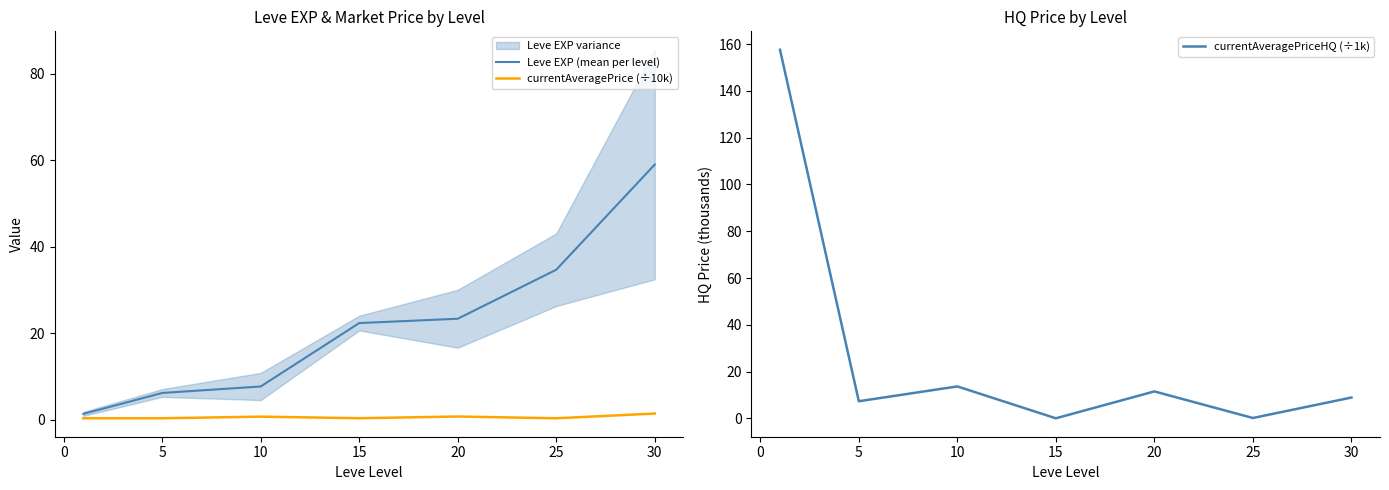

Is the value of currentAveragePrice (÷10k) at 10 greater than the value of Leve EXP (mean per level) at 10?

No